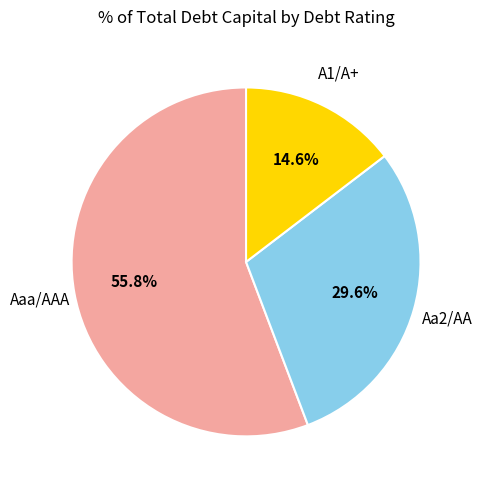

Is there a majority slice in this chart?

Yes